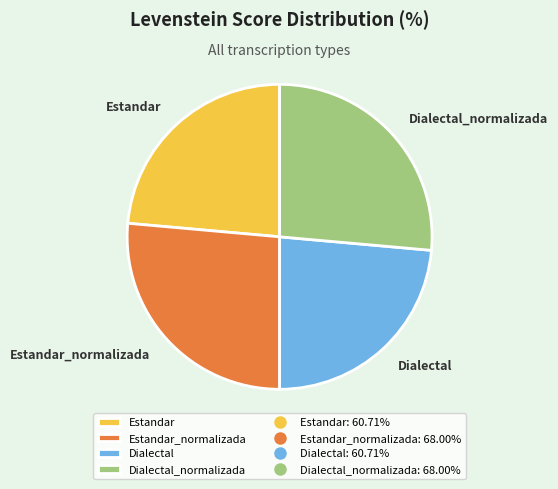

The Estandar slice represents 15% of the pie. True or false?

False